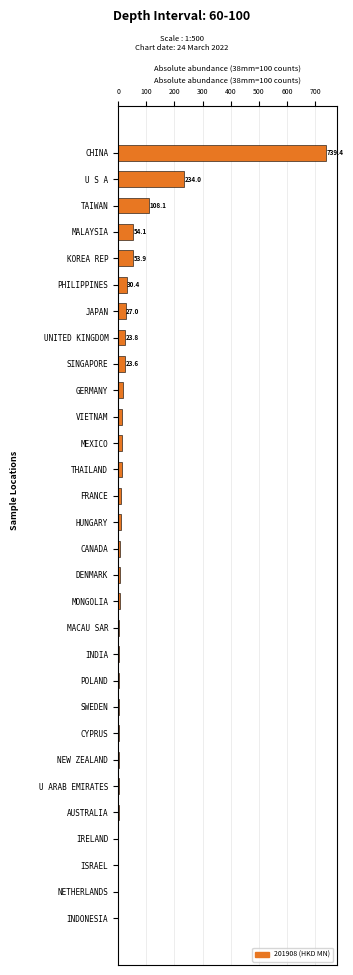

What is the sum of all values?

1422.1